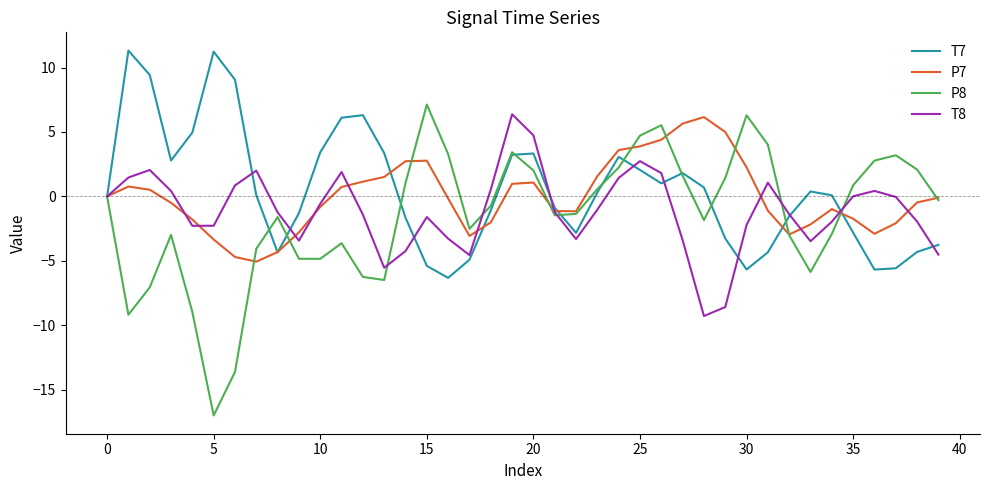

Which series has the largest range (max minus min)?

P8